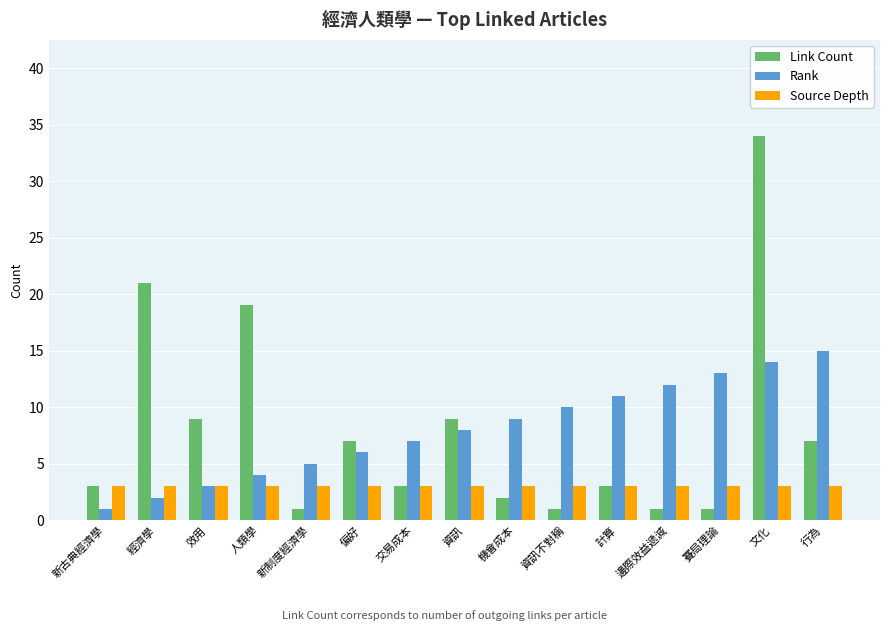

Reading left to right, transcribe all the data shown in this chart.

Link Count: 3	21	9	19	1	7	3	9	2	1	3	1	1	34	7
Rank: 1	2	3	4	5	6	7	8	9	10	11	12	13	14	15
Source Depth: 3	3	3	3	3	3	3	3	3	3	3	3	3	3	3